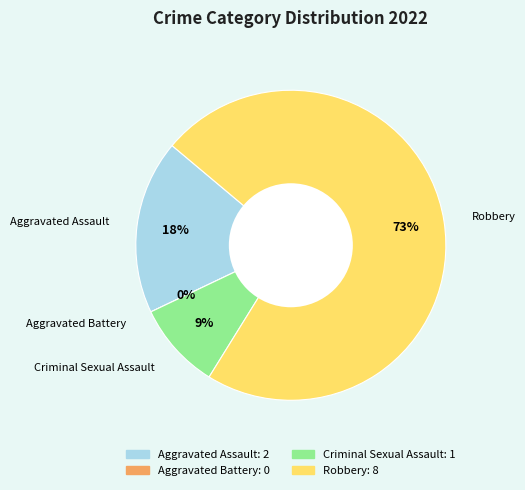

What is the change in value from Aggravated Battery to Criminal Sexual Assault?

+1